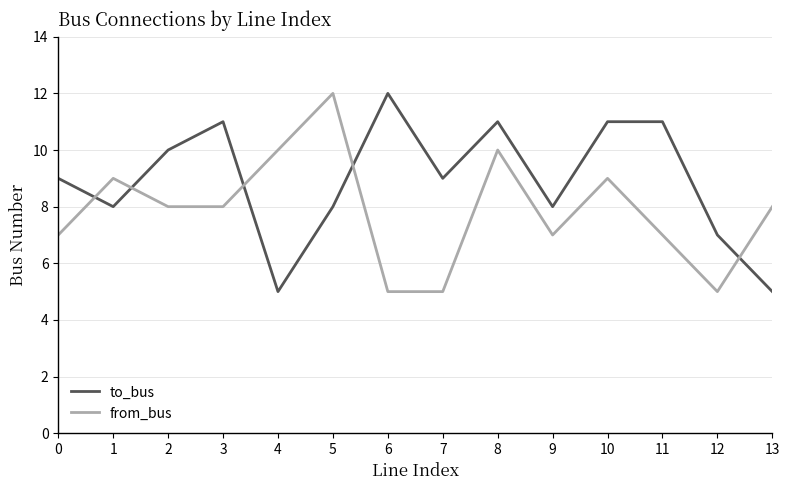

At which category does to_bus reach its first local valley?

1